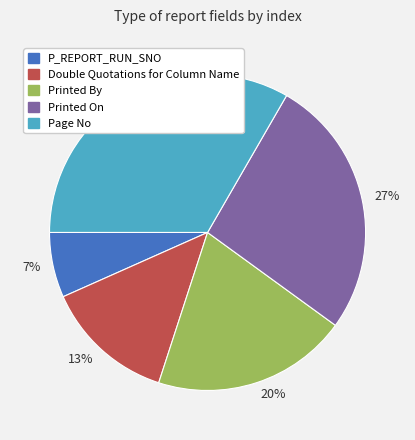

Do Double Quotations for Column Name and Page No together represent more than half of the pie?

No